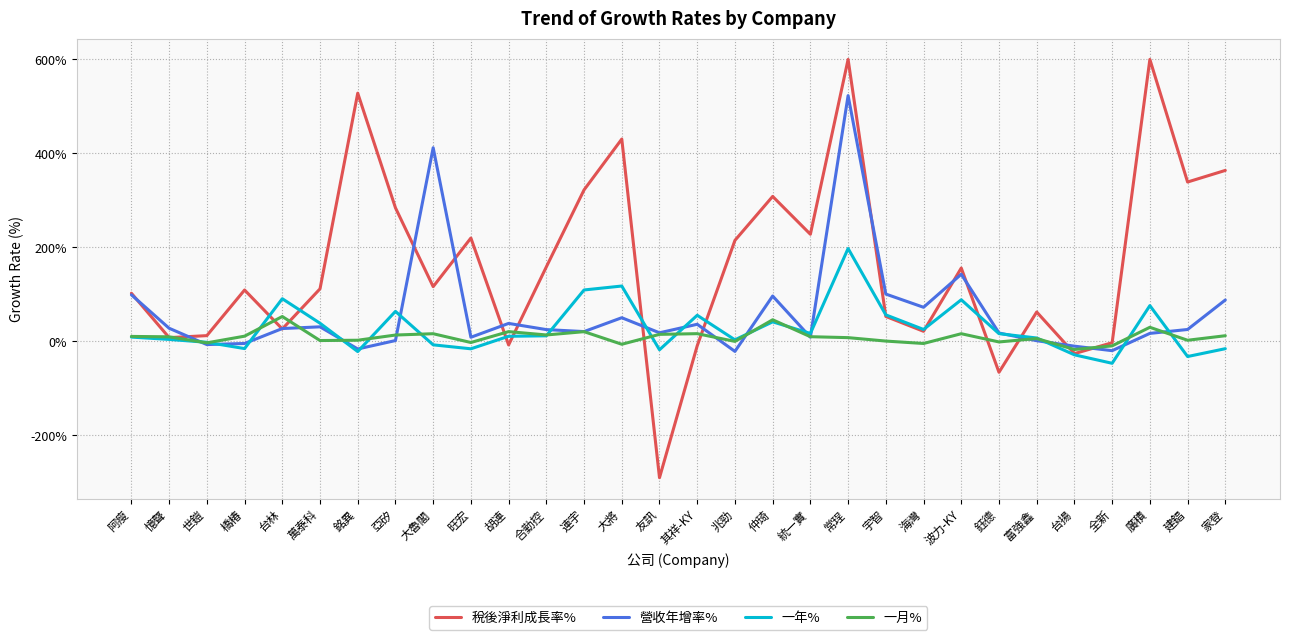

Is it true that 稅後淨利成長率% equals 227.7 at 統一實?

True